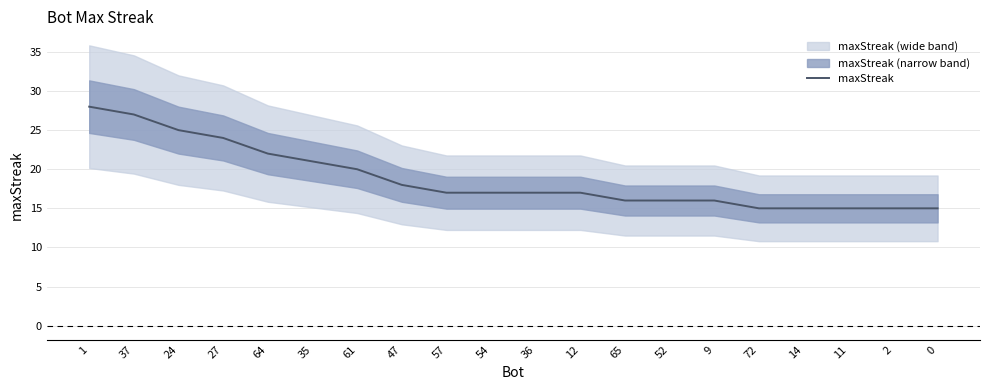

Rank the categories by value from highest to lowest.

1, 37, 24, 27, 64, 35, 61, 47, 57, 54, 36, 12, 65, 52, 9, 72, 14, 11, 2, 0